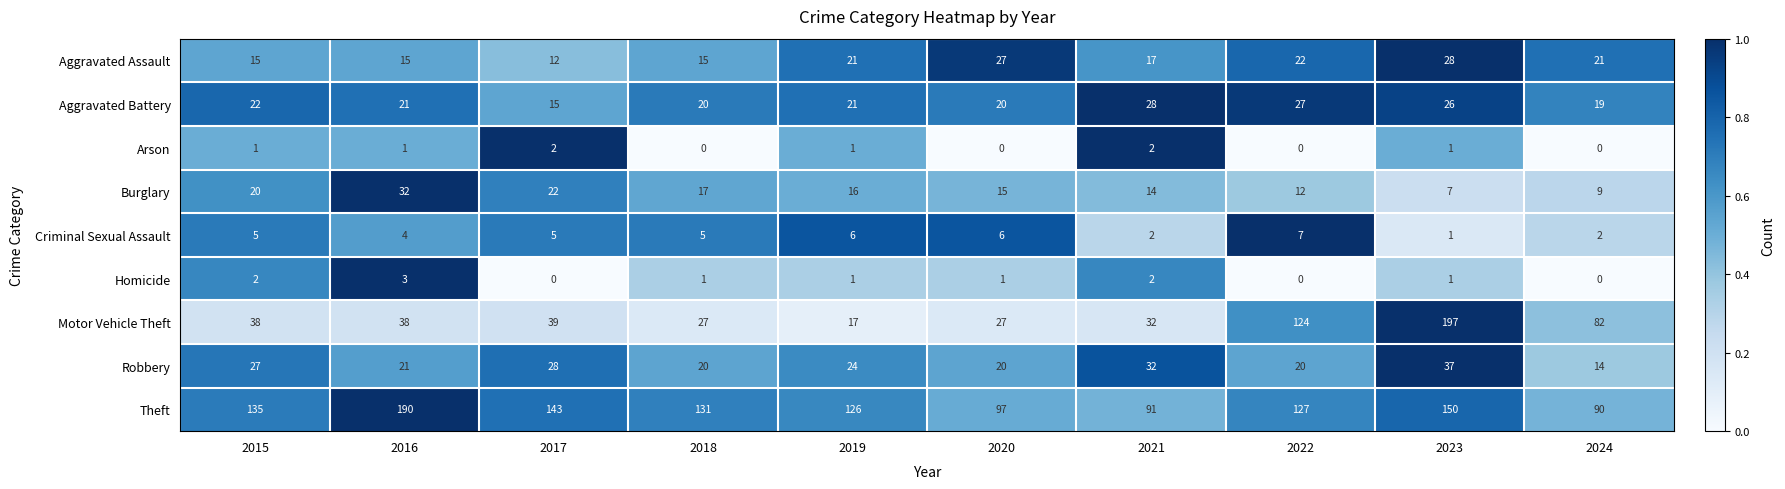

At how many categories does at least one series exceed 125?

7